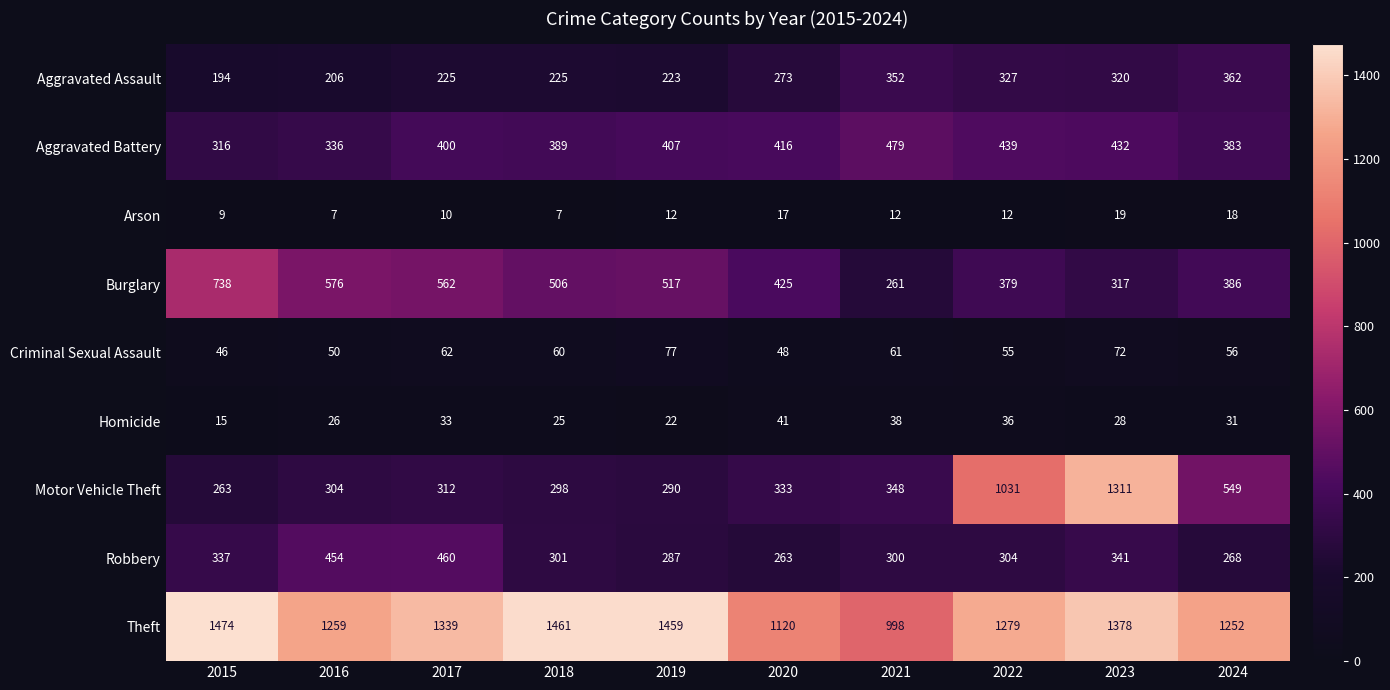

Read the Motor Vehicle Theft value at 2019, to the nearest 10.

290